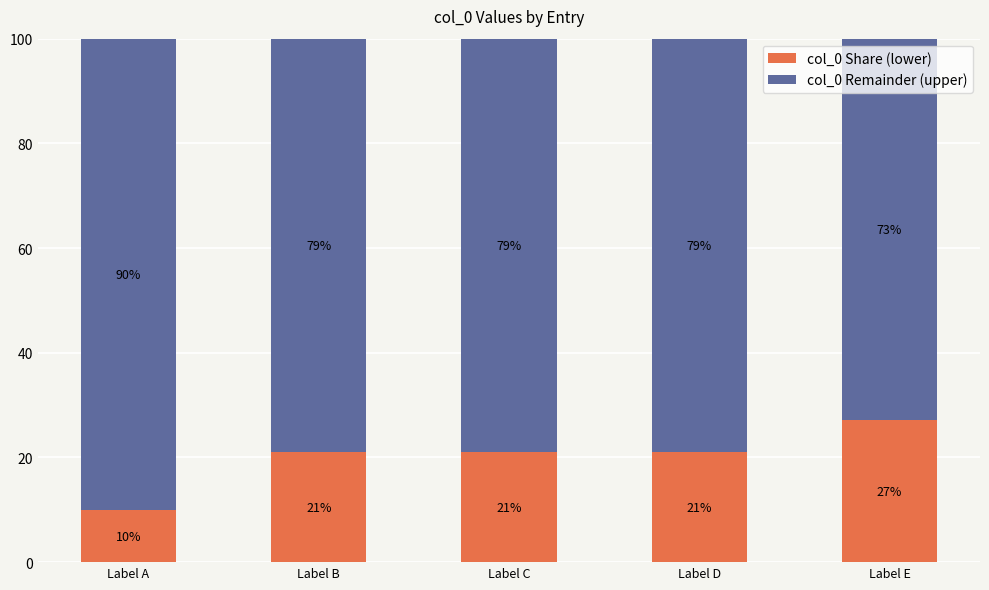

What is the sum of the col_0 Share (lower) values at Label C and Label B?

42.0